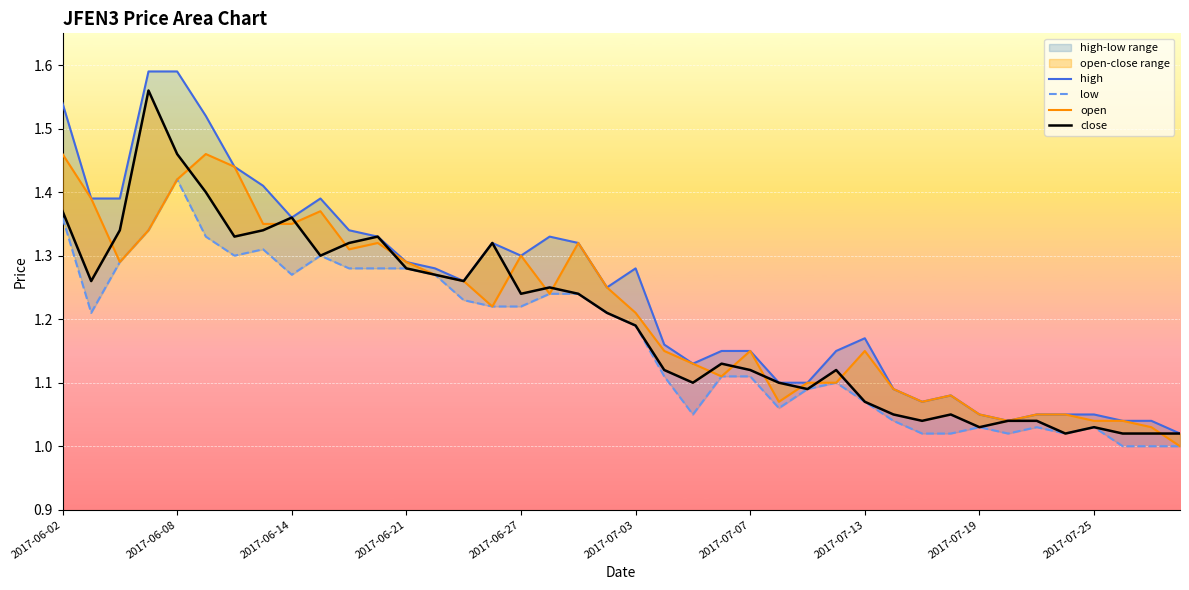

Is it true that open equals 1.1 at 35?

True